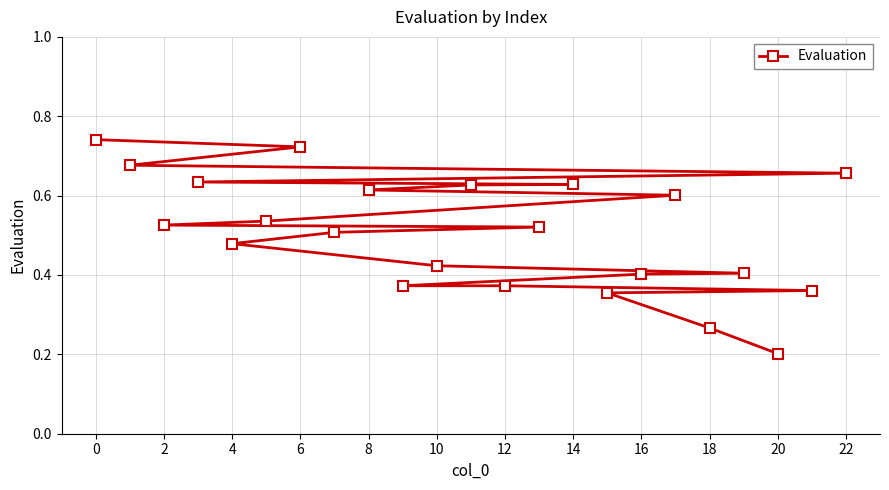

True or false: the data has more than 2 interior local peaks.

False